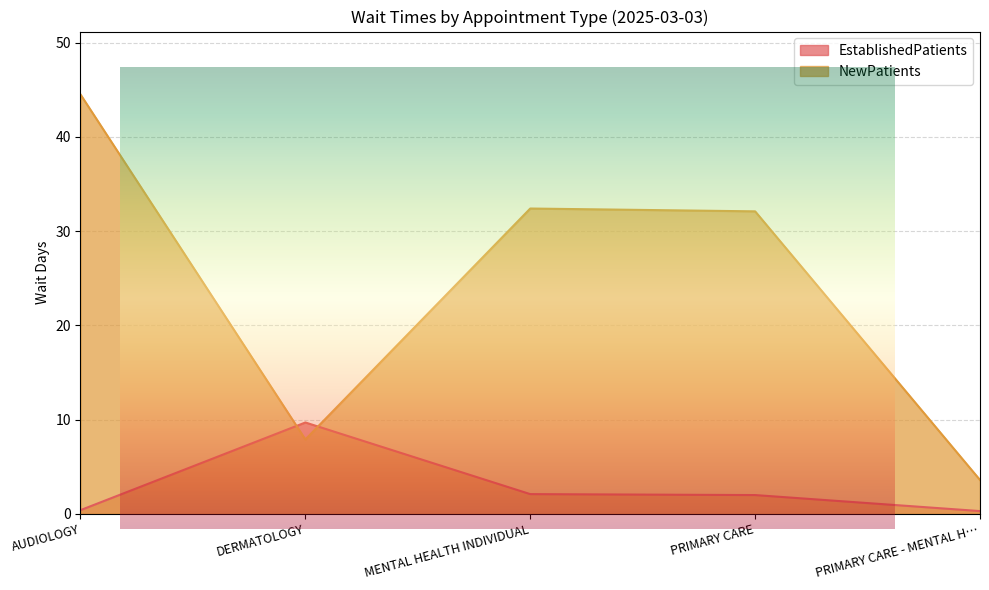

What is the sum of all EstablishedPatients values?

14.5